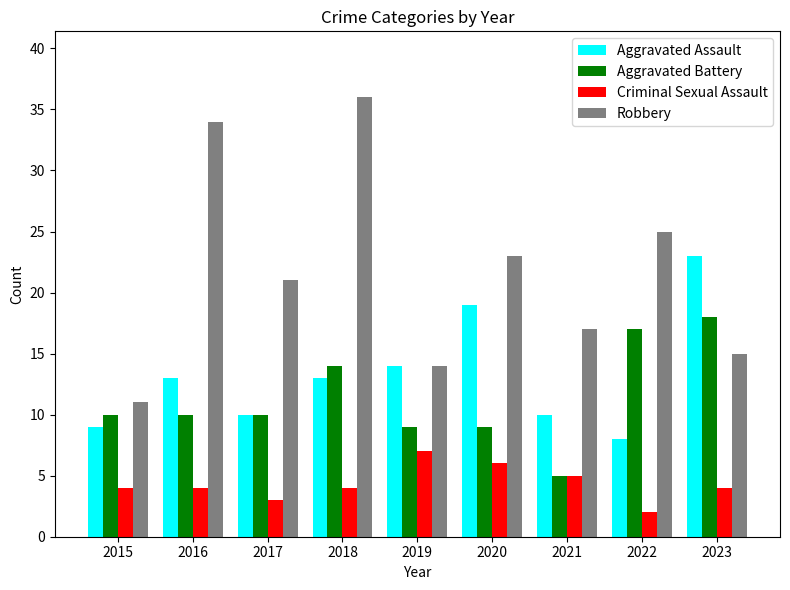

Reading left to right, what are all the values shown in this chart?

Aggravated Assault: 9	13	10	13	14	19	10	8	23
Aggravated Battery: 10	10	10	14	9	9	5	17	18
Criminal Sexual Assault: 4	4	3	4	7	6	5	2	4
Robbery: 11	34	21	36	14	23	17	25	15